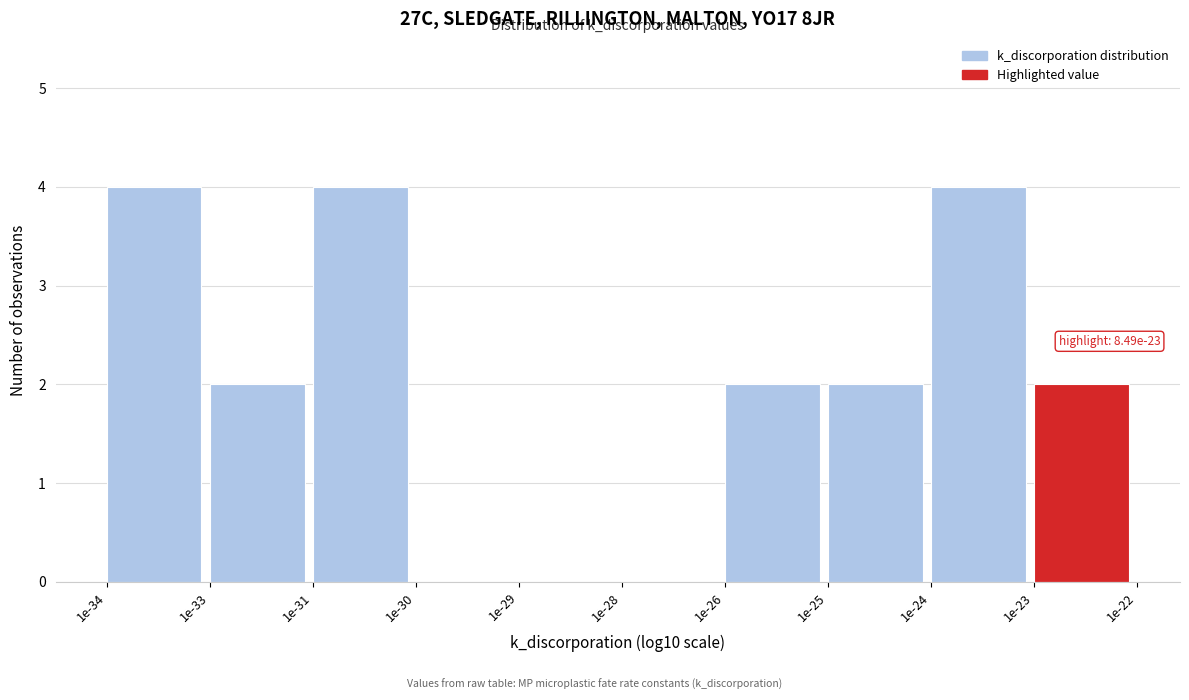

Reading right to left, transcribe all the data shown in this chart.

1e-23=2	1e-24=4	1e-25=2	1e-26=2	1e-28=0	1e-29=0	1e-30=0	1e-31=4	1e-33=2	1e-34=4